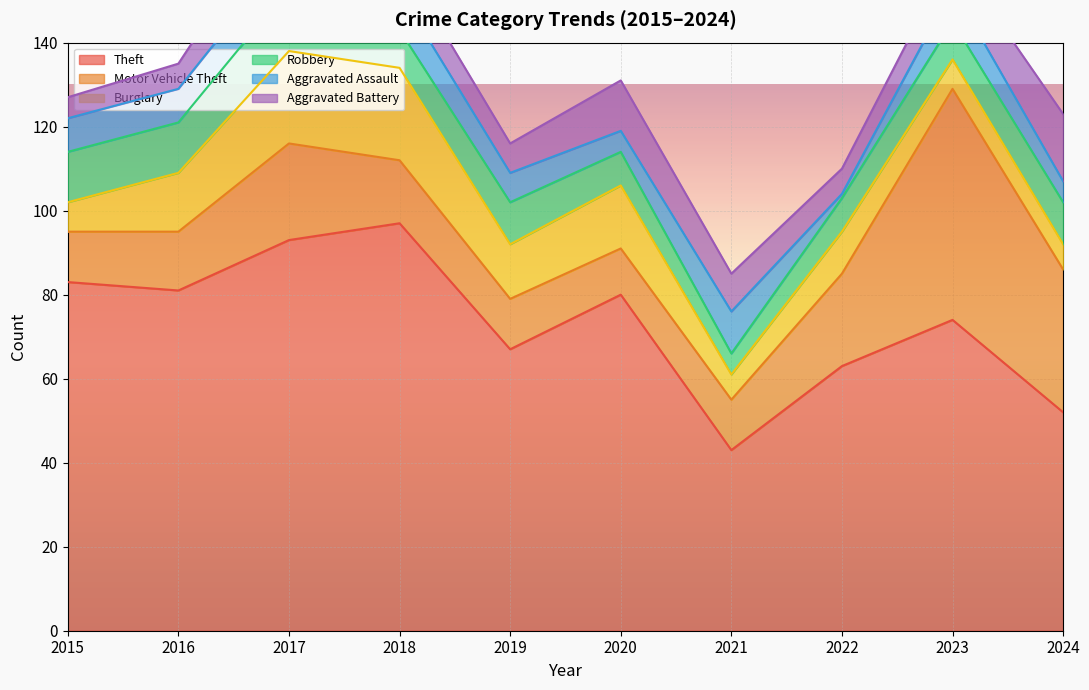

What is the value of the Aggravated Battery point at the 9th from the left?

8